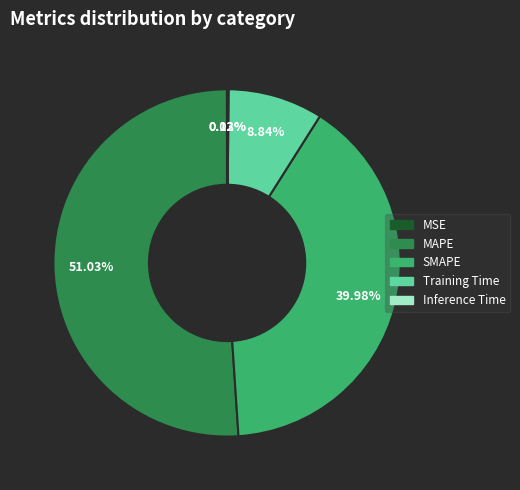

Does any single category account for the majority?

Yes